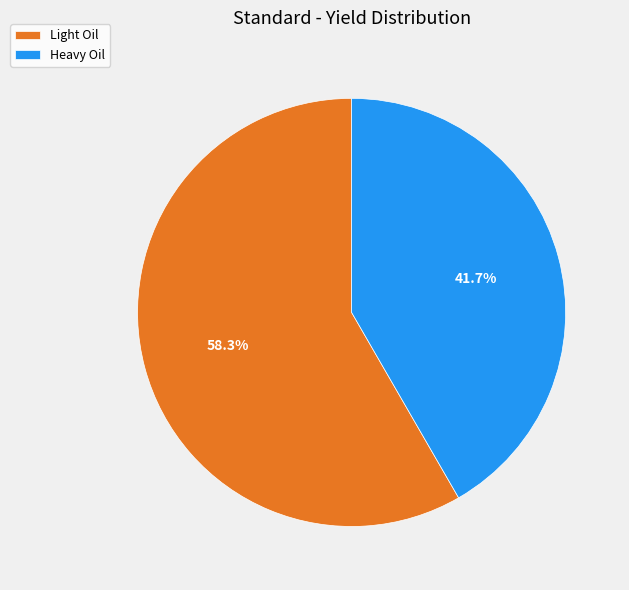

To the nearest percent, what is the combined percentage of Light Oil and Heavy Oil?

100%